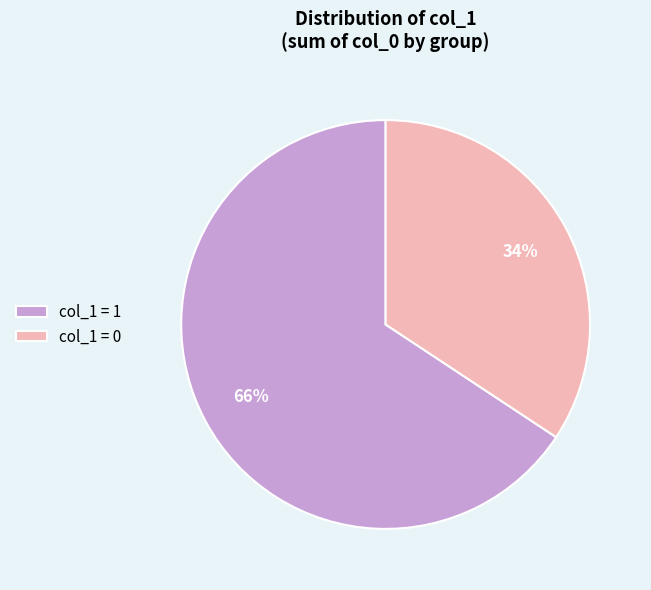

Which category accounts for the majority?

col_1 = 1